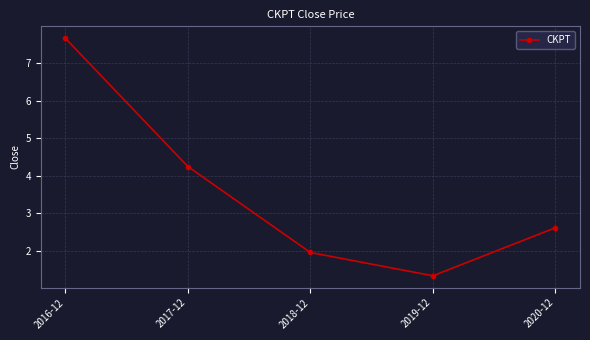

Reading left to right, extract all data points from this chart.

2016-12=7.7	2017-12=4.2	2018-12=2.0	2019-12=1.3	2020-12=2.6